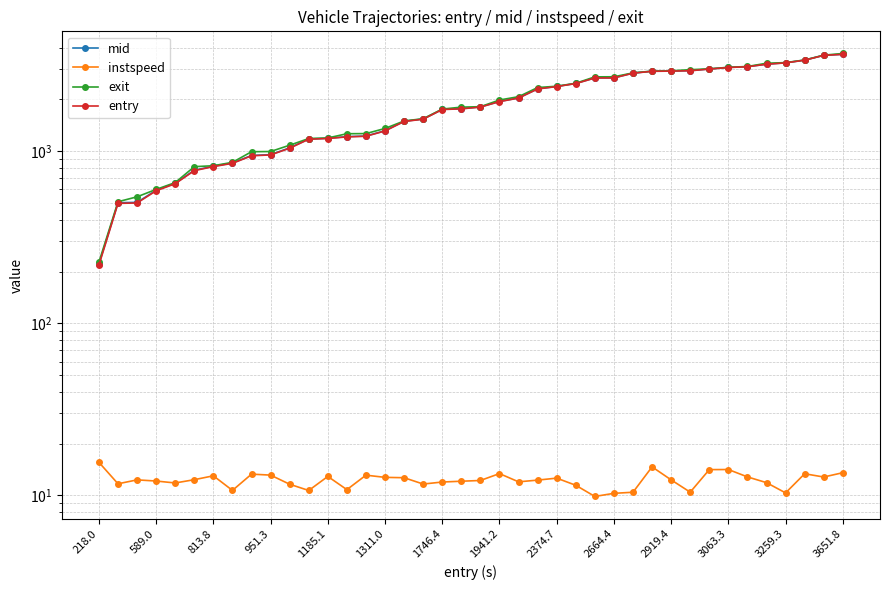

What is the sum of all exit values?

77534.7